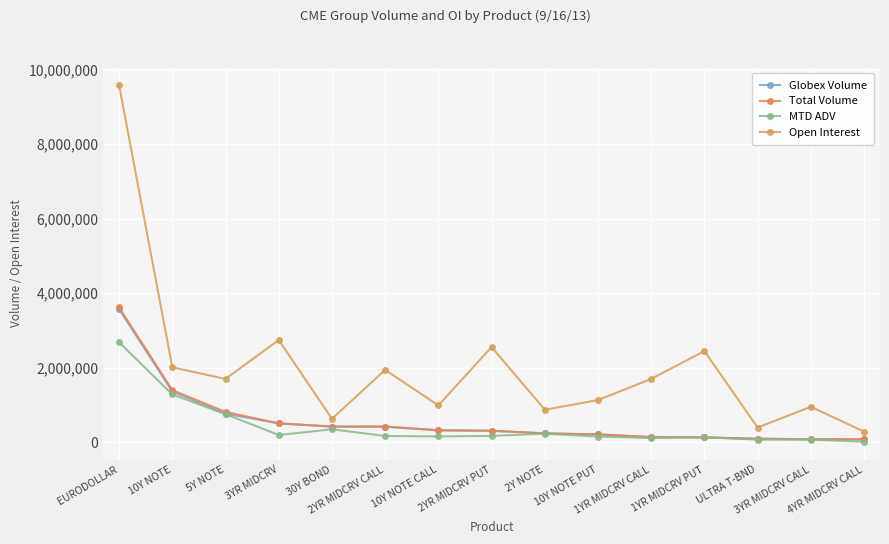

Where is Total Volume nearest to the value 1851937?

10Y NOTE